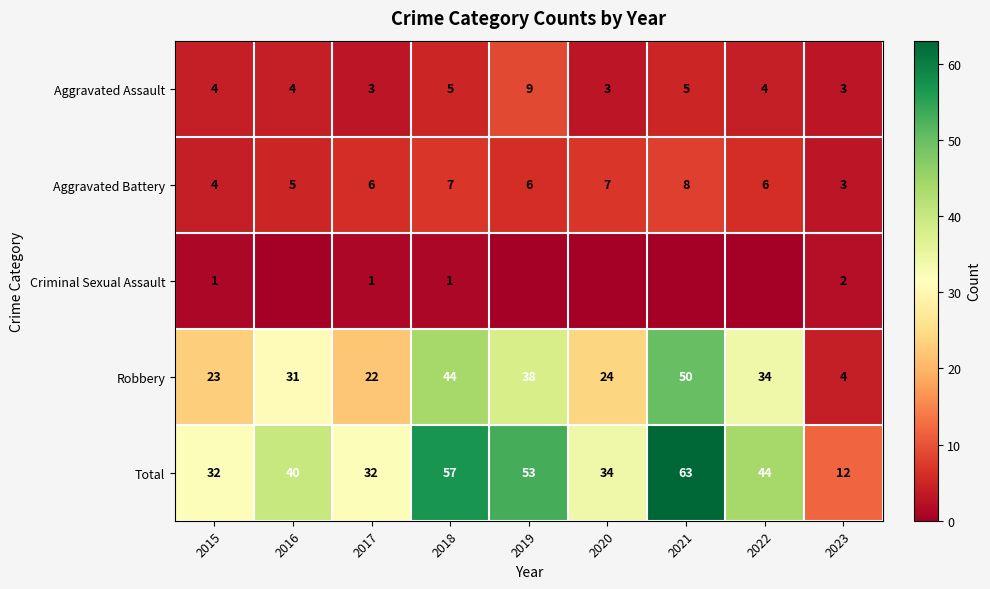

The value of Aggravated Assault at 2016 is 7. True or false?

False